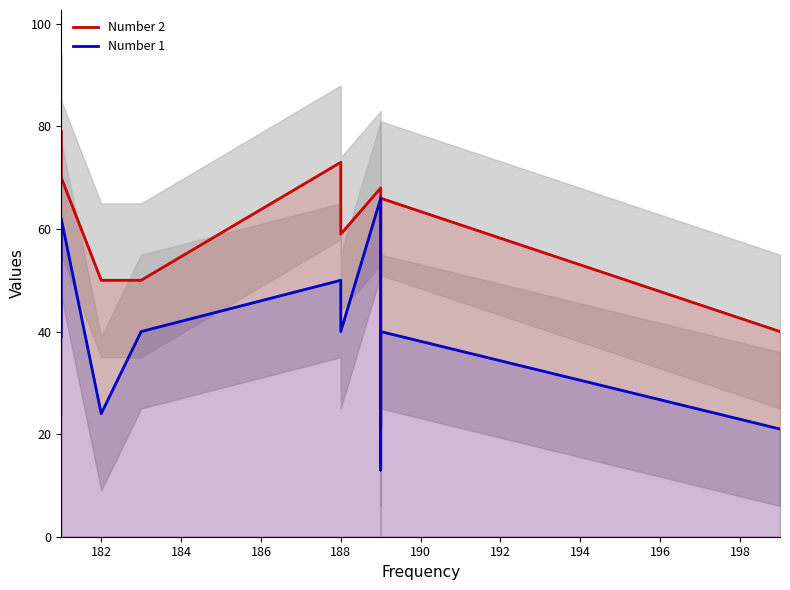

How many data points in Number 1 are above 40?

3